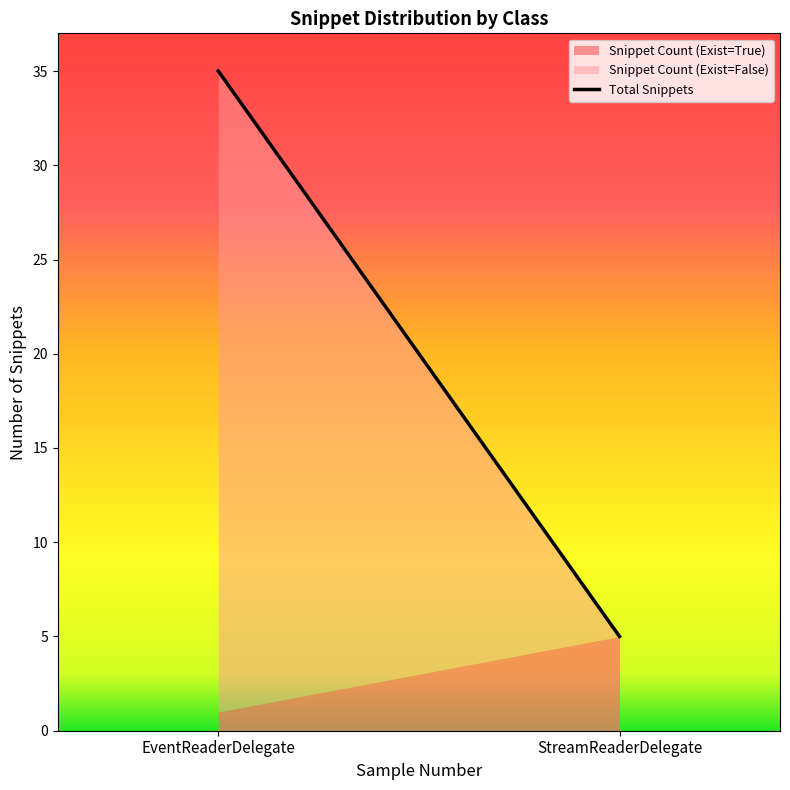

At which label does Snippet Count (Exist=True) reach its minimum?

EventReaderDelegate